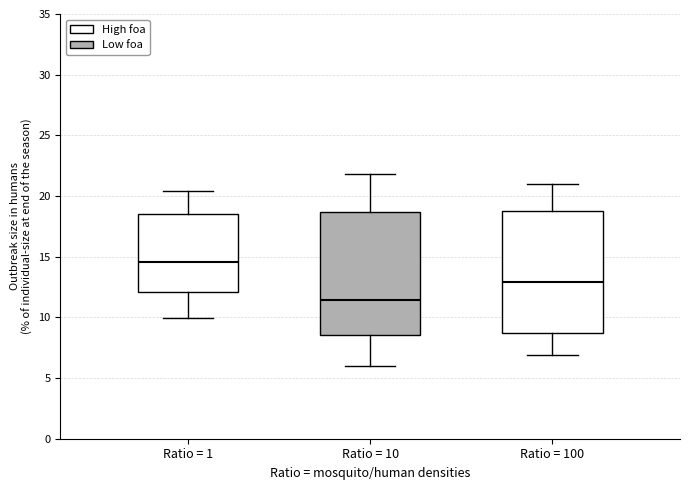

Reading left to right, transcribe this box plot: for each box, give where its median line is, the range the box spans, and where its two whiskers end, as read against the y-axis. The values are not printed on the chart, so give them approximately, as read against the axis.

Ratio = 1: median 14.5, box 12.0 to 18.5, whiskers 10.0 to 20.5
Ratio = 10: median 11.5, box 8.5 to 18.5, whiskers 6.0 to 22.0
Ratio = 100: median 13.0, box 8.5 to 19.0, whiskers 7.0 to 21.0